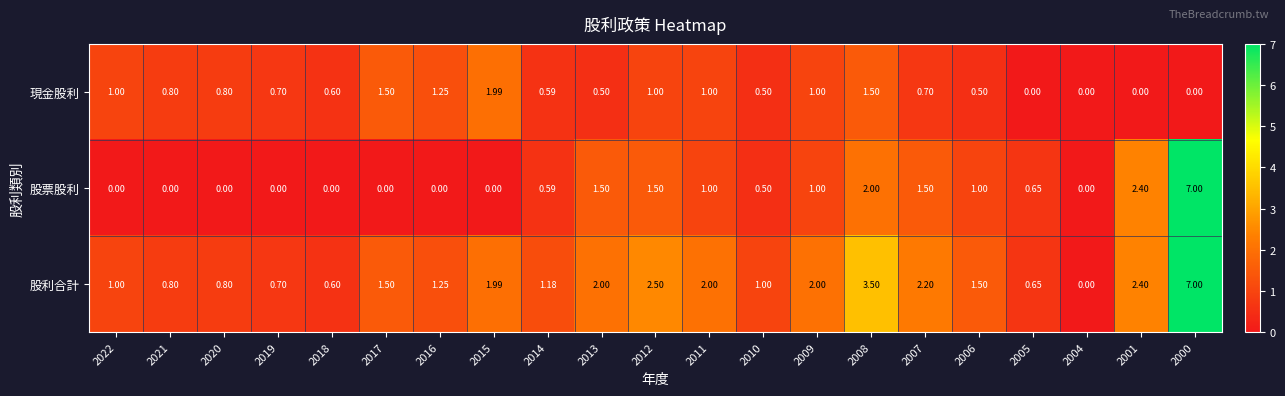

Which series has the largest total across all categories?

股利合計